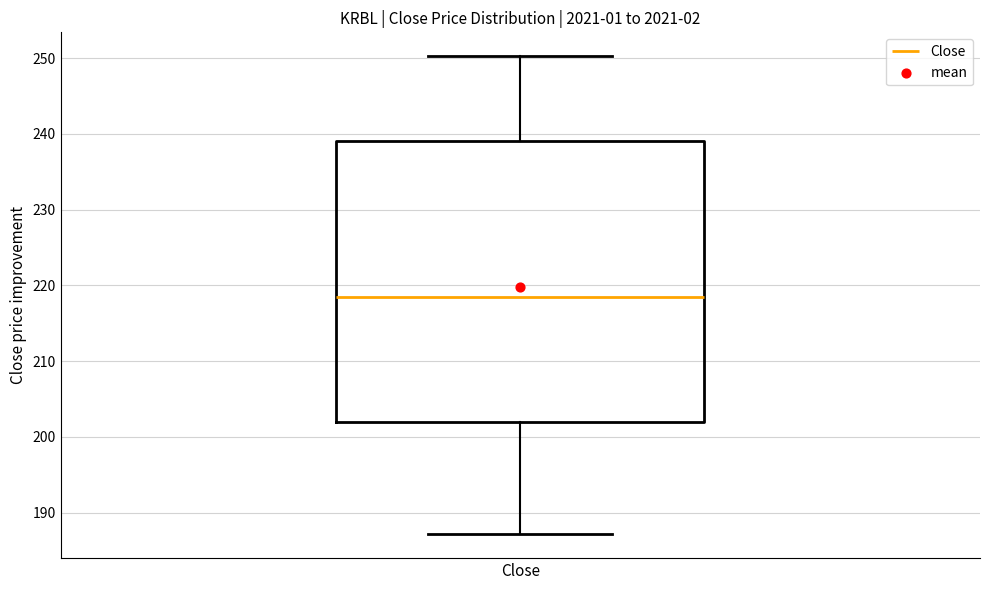

Where is the upper edge of the box for Close on the y-axis? The values are not printed on the chart, so give them approximately, as read against the axis.

239